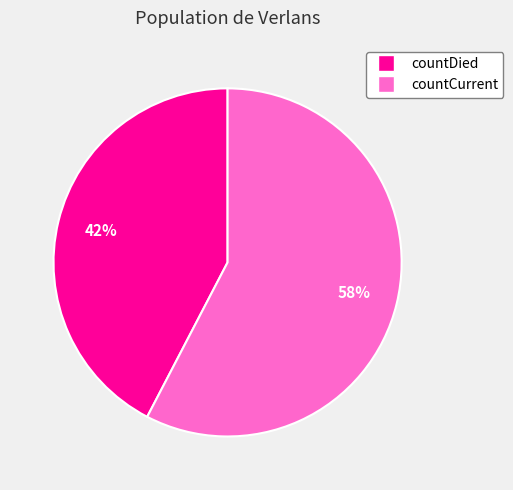

How many segments does this pie chart have?

2